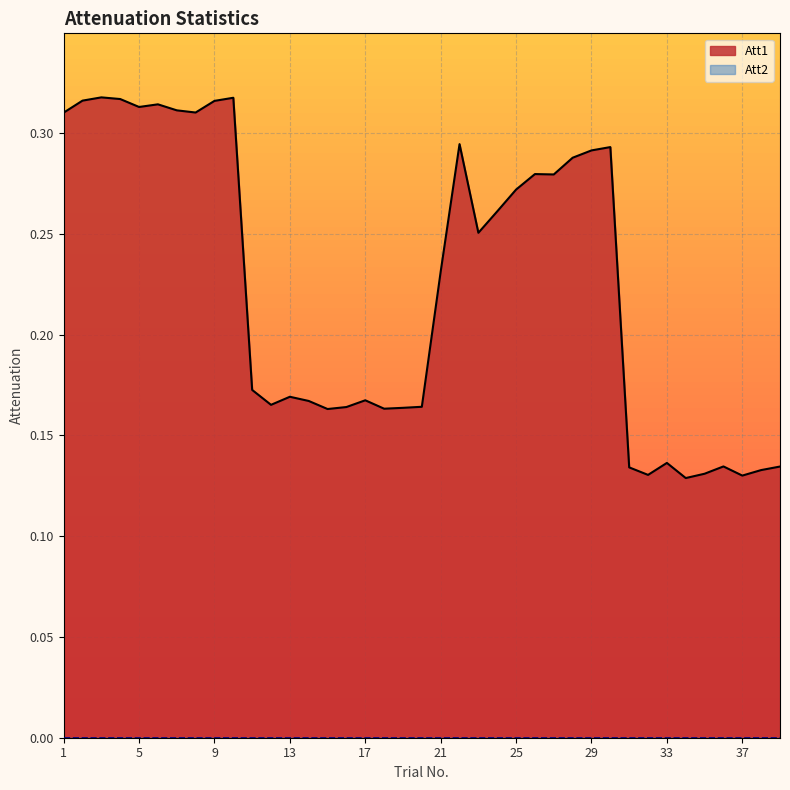

How many lines are shown in the chart?

2